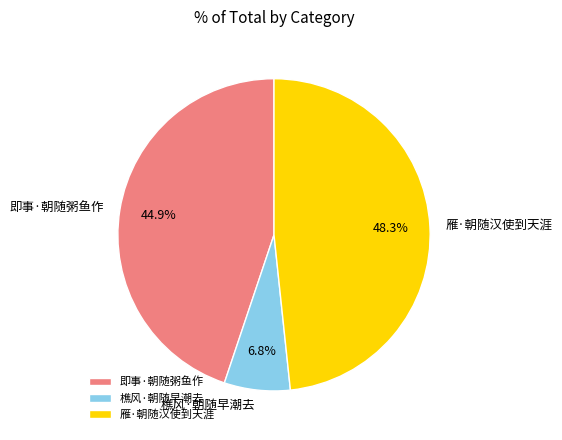

What is the ratio of the value at 樵风·朝随早潮去 to the value at 即事·朝随粥鱼作?

0.2